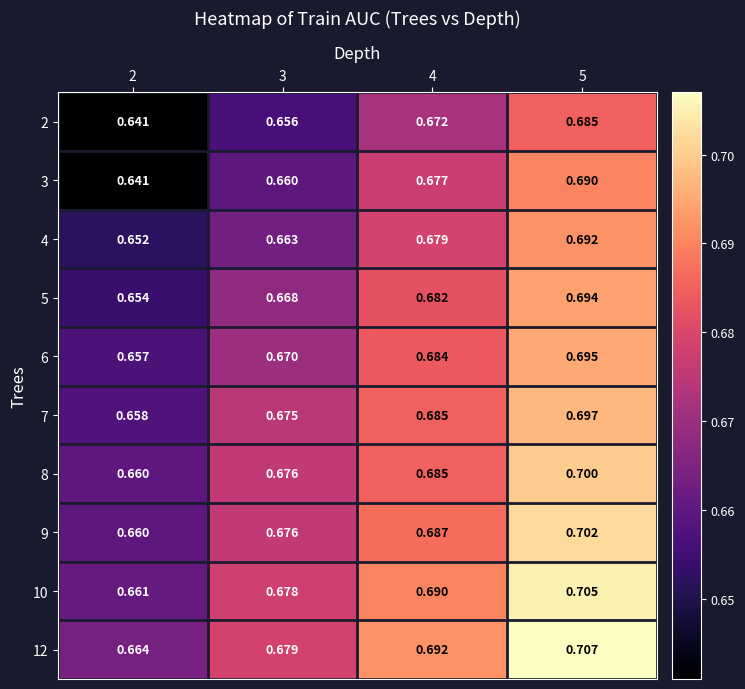

Is the value of 6 at 3 greater than the value of 2 at 2?

Yes